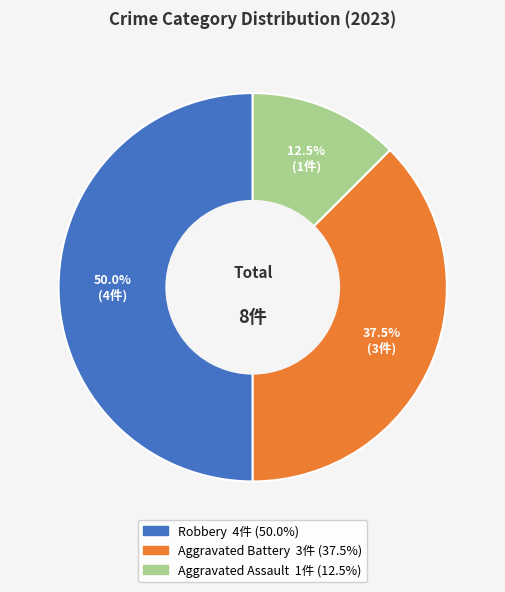

Do Aggravated Assault and Robbery together represent more than half of the pie?

Yes